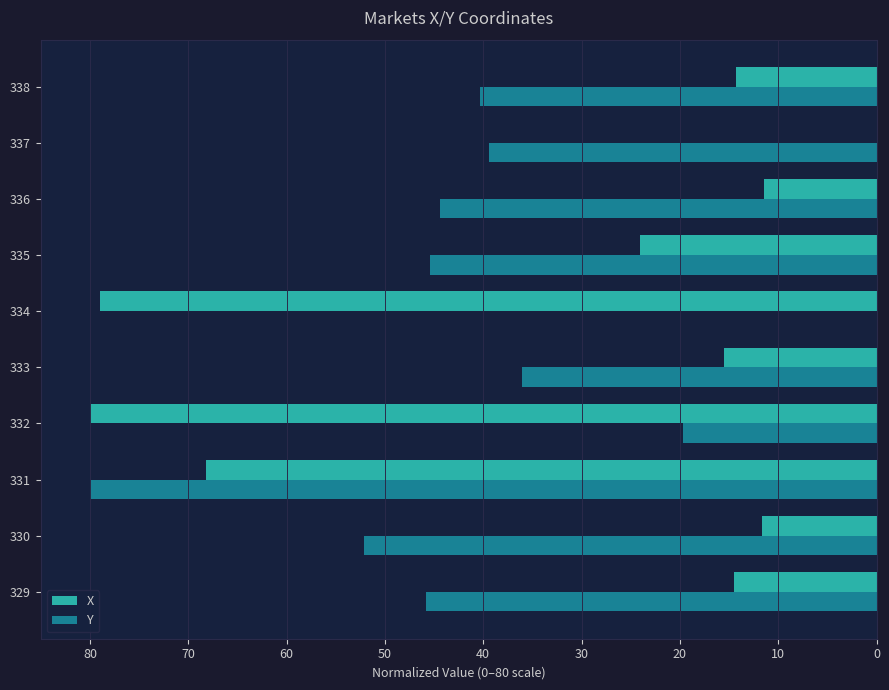

What is the sum of the X values at 330 and 337?

11.6